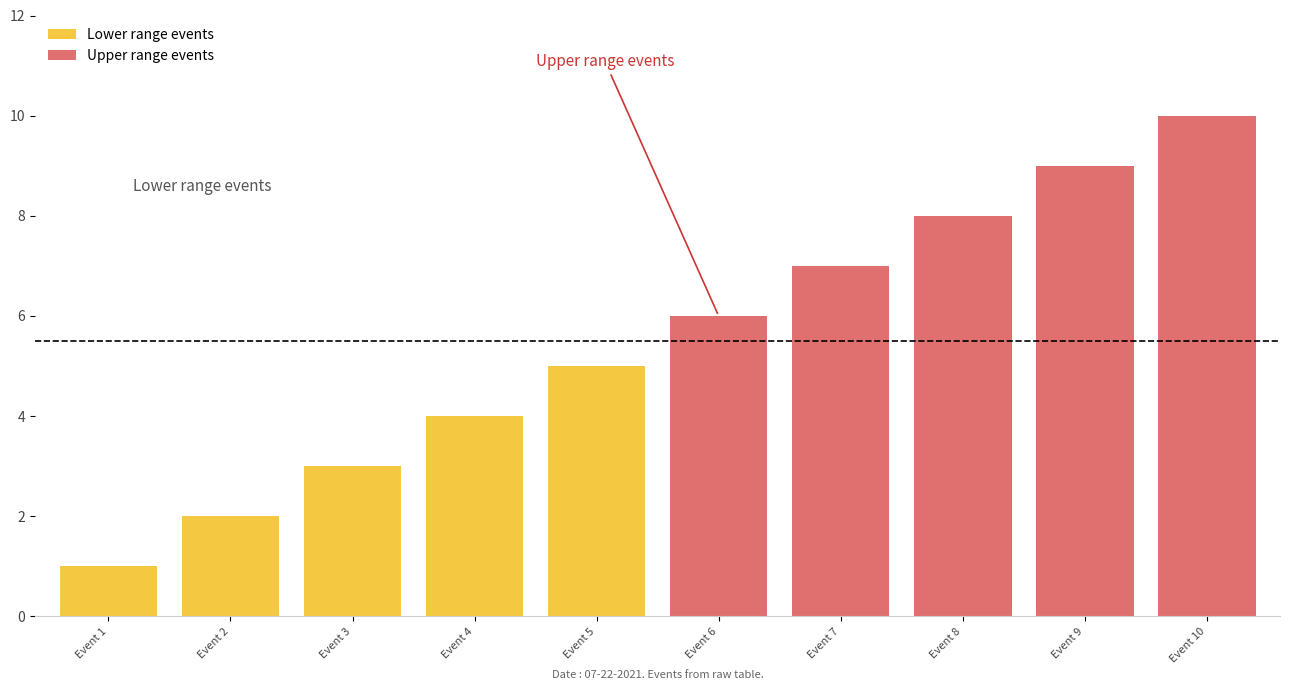

List the series in order of their overall mean, highest first.

Upper range events, Lower range events